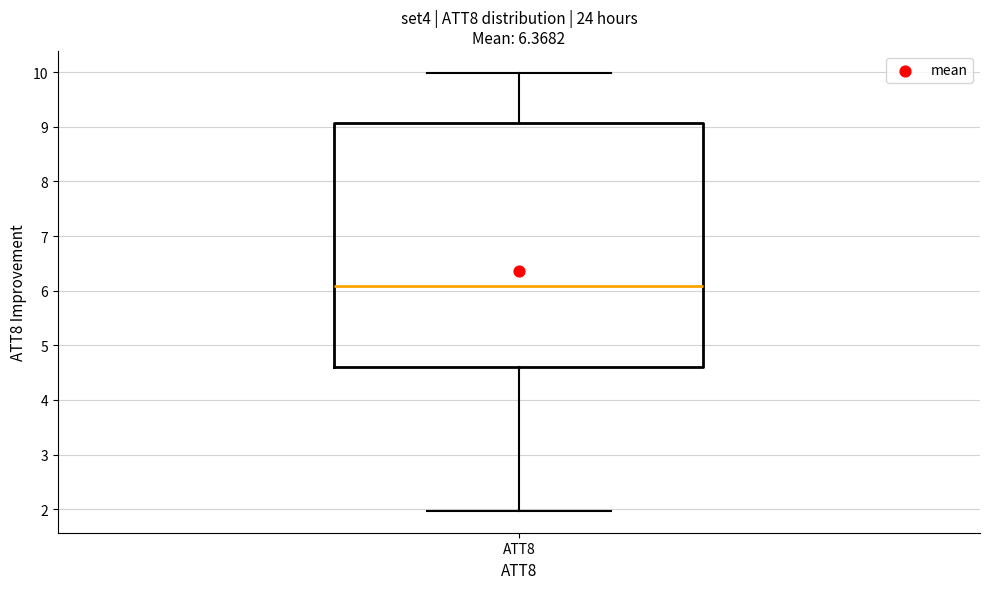

Transcribe this box plot: give where the median line is, the range the box spans, and where the two whiskers end, as read against the y-axis. The values are not printed on the chart, so give them approximately, as read against the axis.

median 6.1, box 4.6 to 9.1, whiskers 2.0 to 10.0